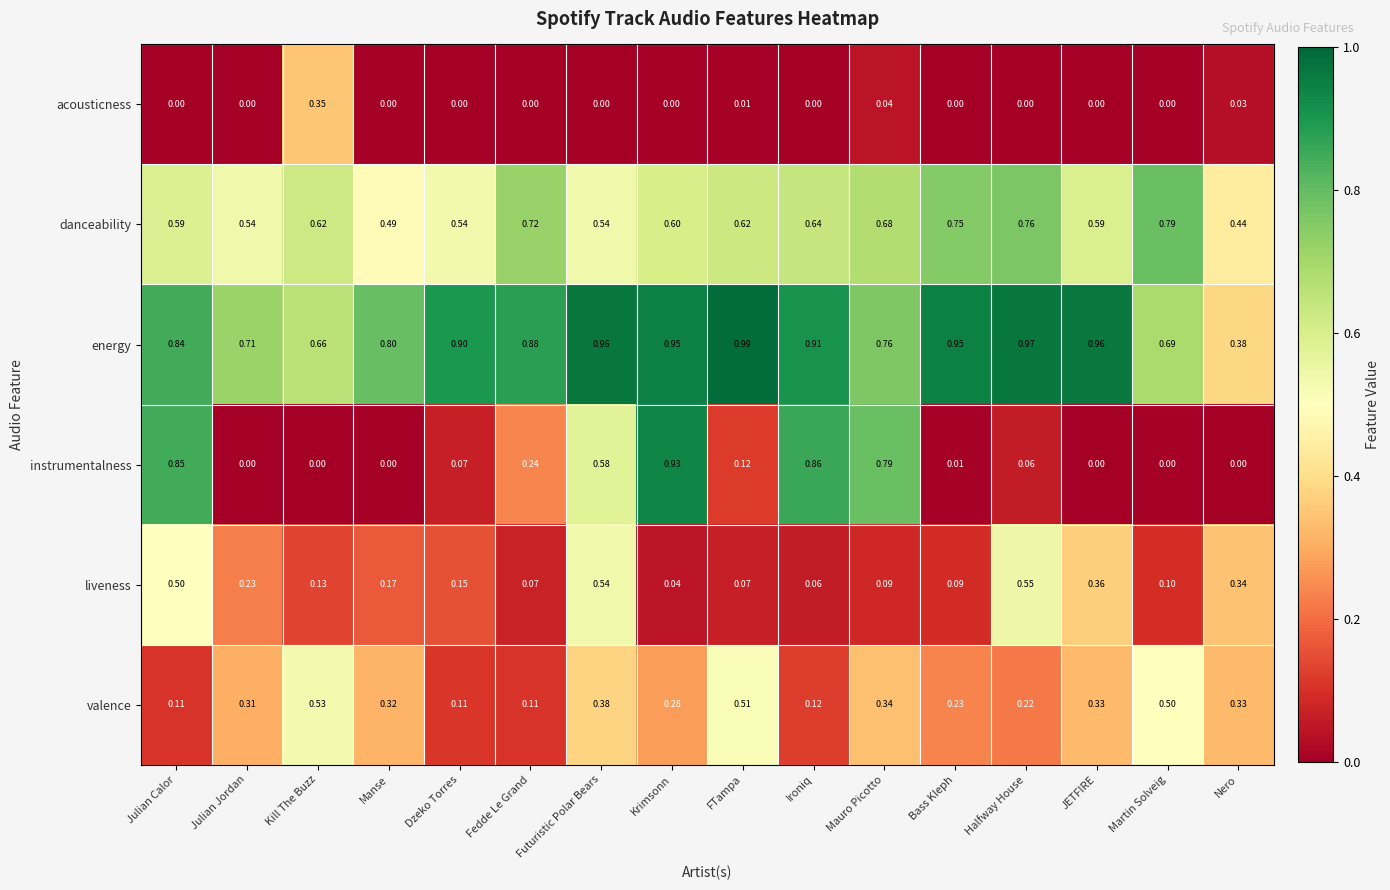

Count the number of categories in the chart.

16